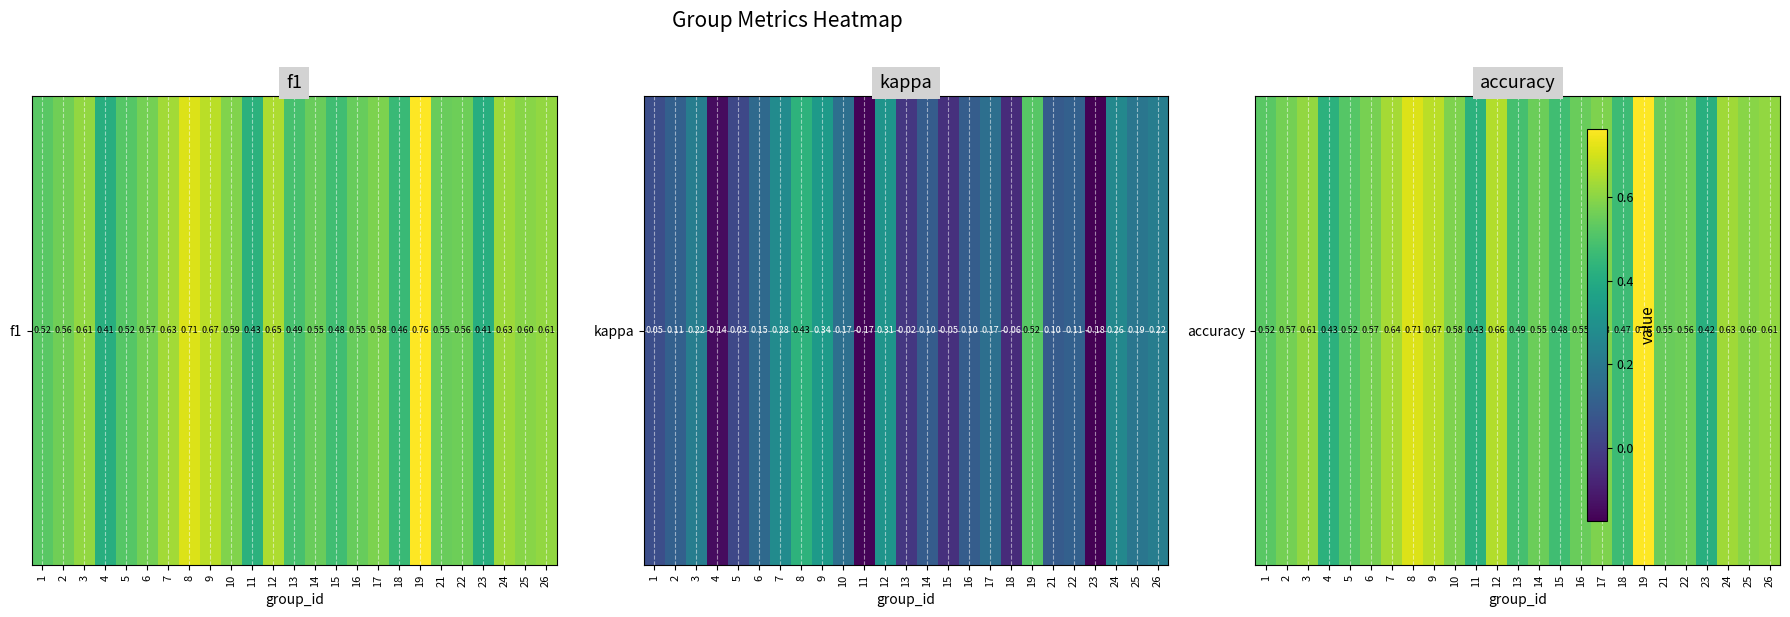

List the labels in order of value, largest first.

19, 8, 9, 12, 7, 24, 3, 26, 25, 10, 17, 6, 2, 22, 14, 16, 21, 1, 5, 13, 15, 18, 4, 11, 23